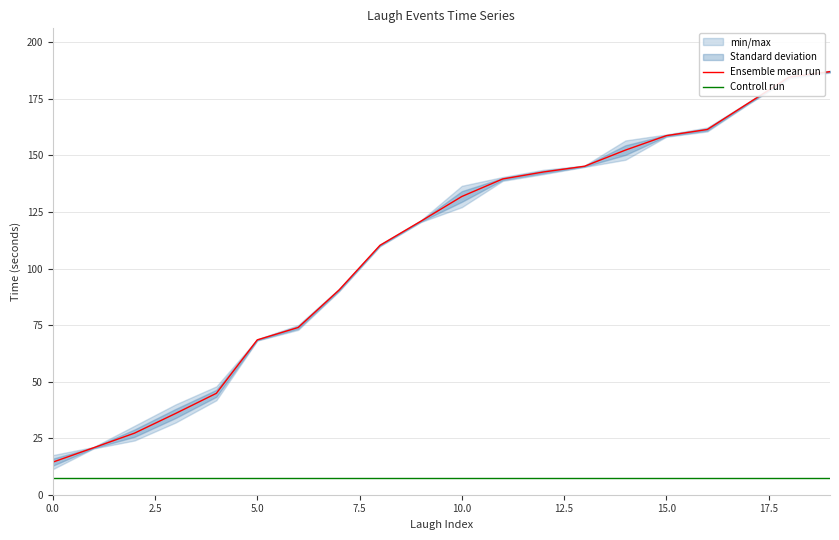

How many values in the Ensemble mean run series are below 131?

10